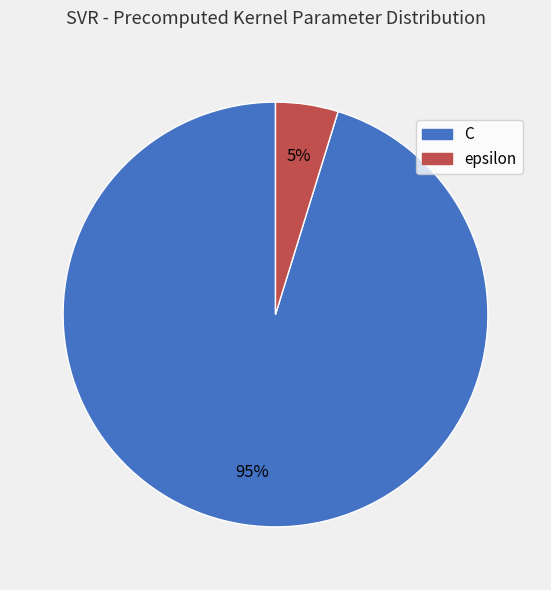

Which category has the smallest portion of the pie?

epsilon